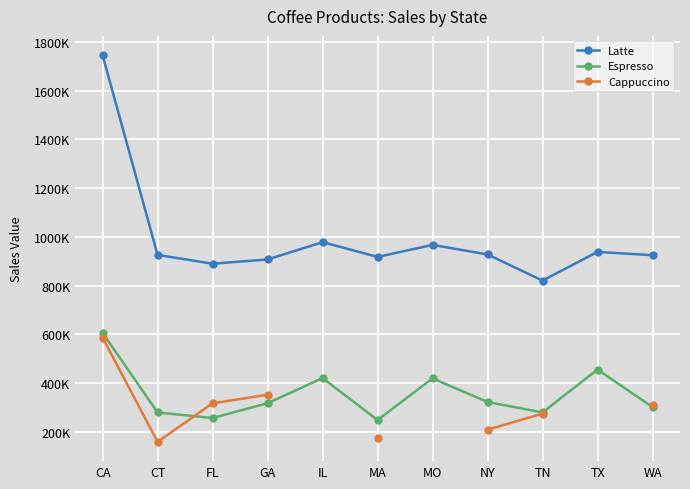

What is the label of the 10th point from the left?

TX